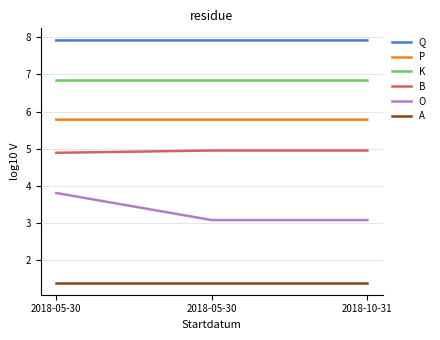

What is the spread (max minus min) of values at 2018-05-30?

6.5